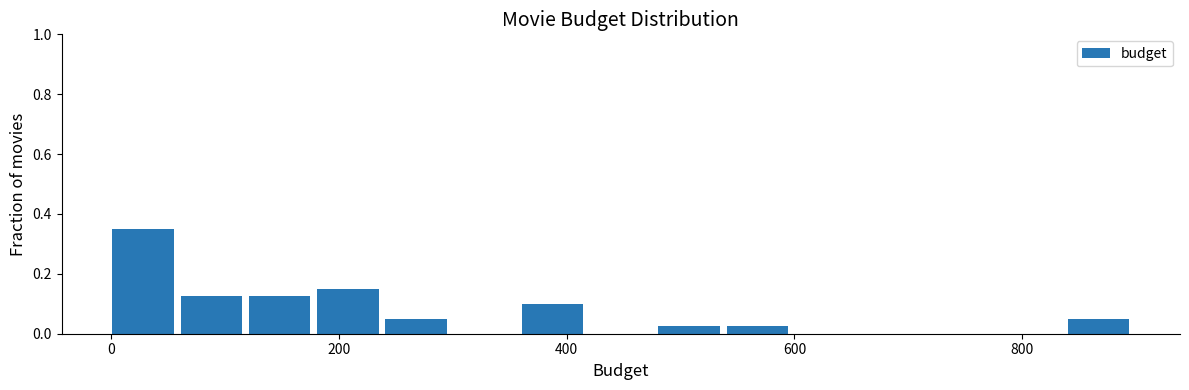

Around what value on the x-axis is the tallest bar? Give the approximate position of its centre, as read against the axis.

20